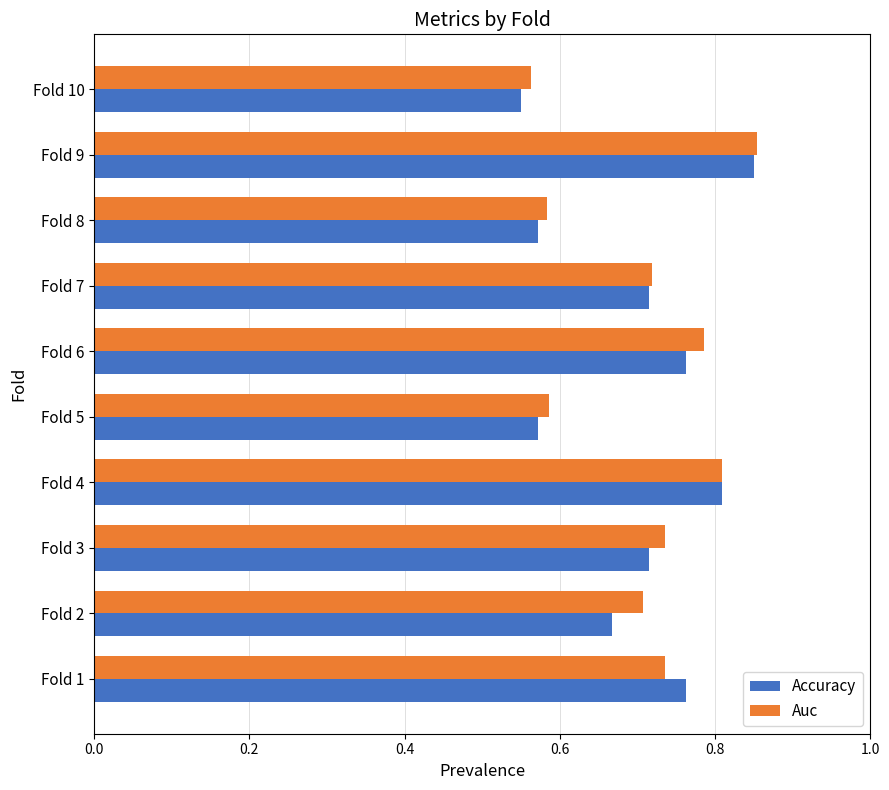

At which category is the sum across all series the highest?

Fold 9